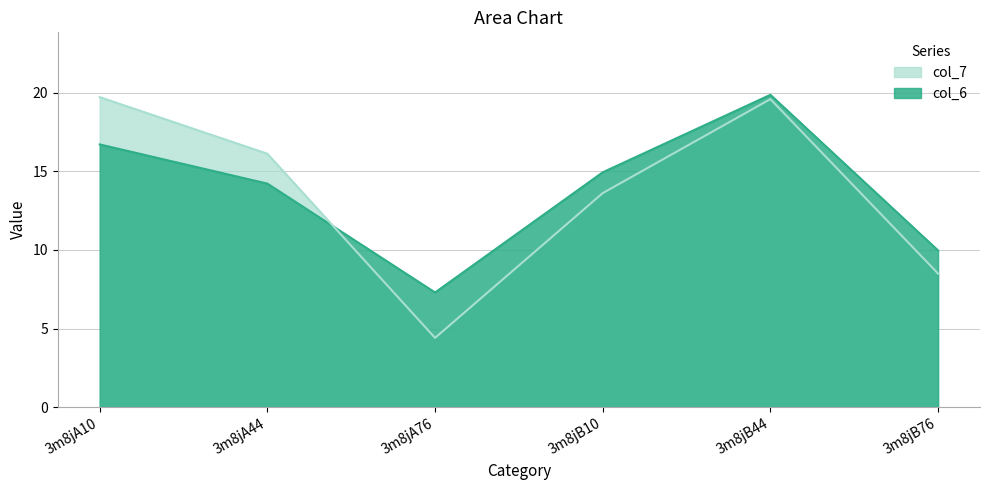

How many lines are shown in the chart?

2